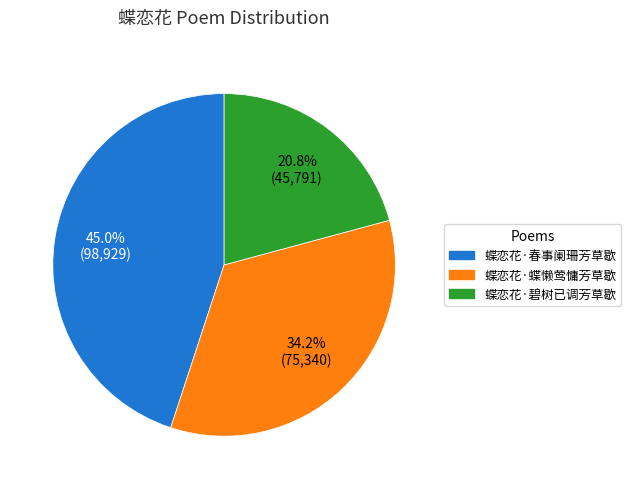

Count the number of slices in the pie.

3